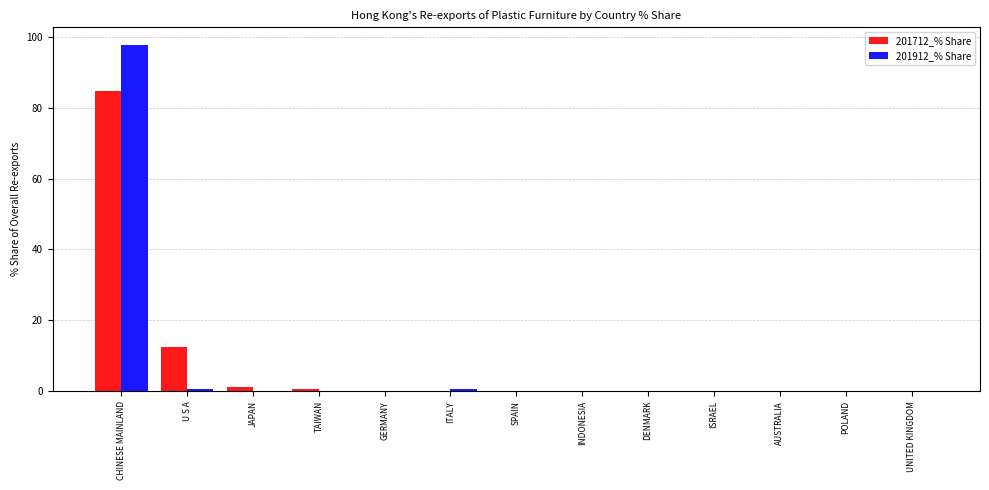

Which label corresponds to the largest value in the chart?

CHINESE MAINLAND